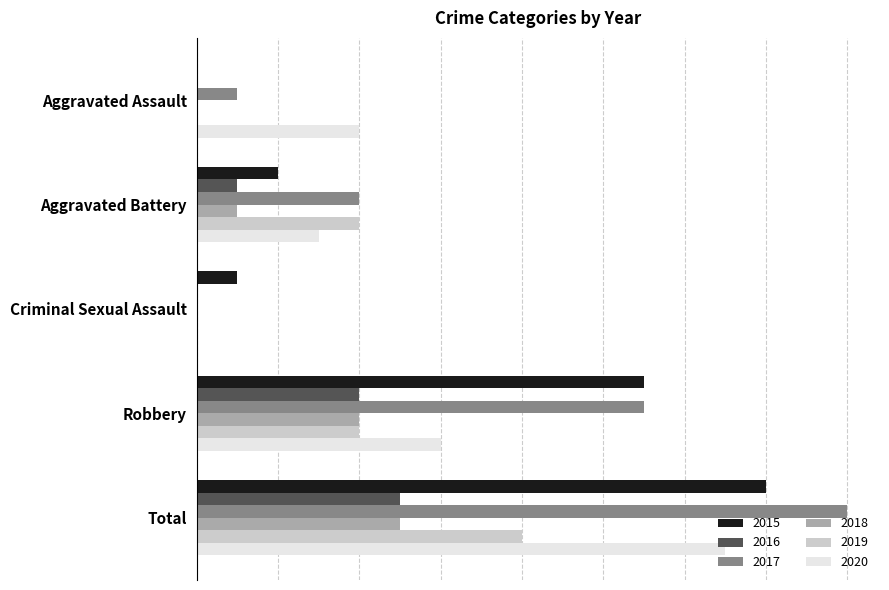

What are all the series names shown in the legend?

2015, 2016, 2017, 2018, 2019, 2020